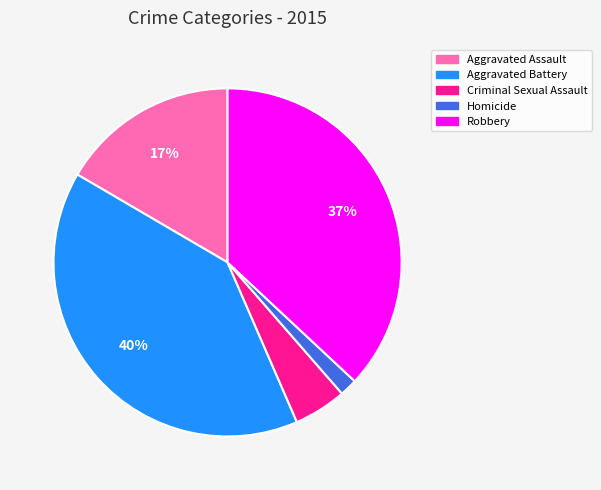

Is it true that Aggravated Battery is 28% of the pie?

False